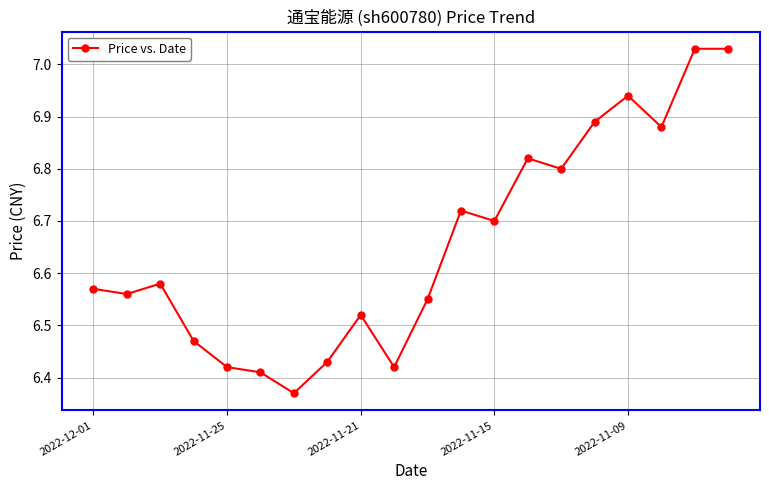

How many lines are shown in the chart?

1